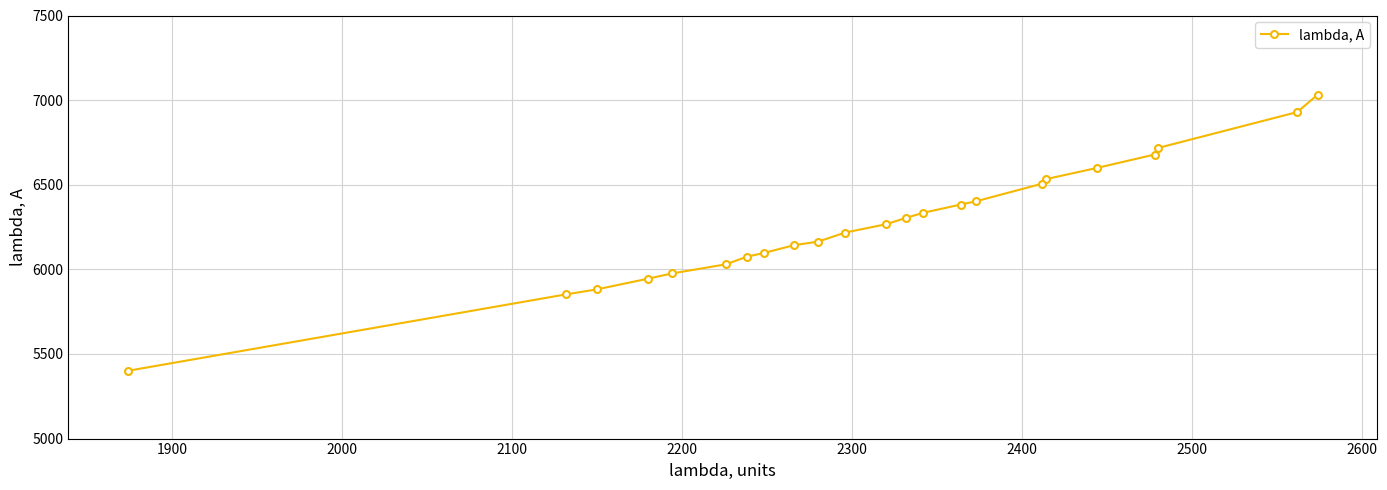

What is the value of the 9th point from the left?

6143.1